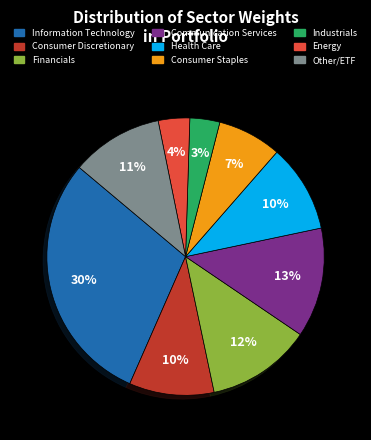

To the nearest percent, what is the average slice percentage?

11%